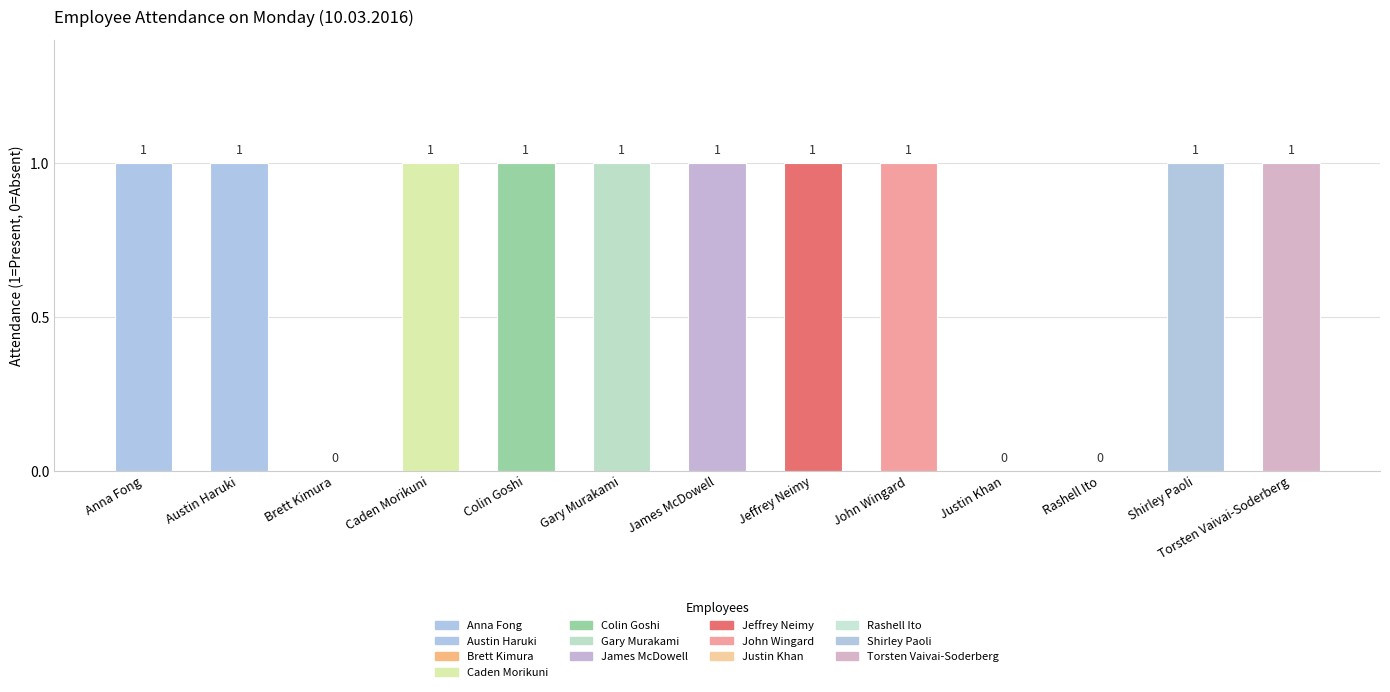

The chart shows a value of 0 at Shirley Paoli. True or false?

False